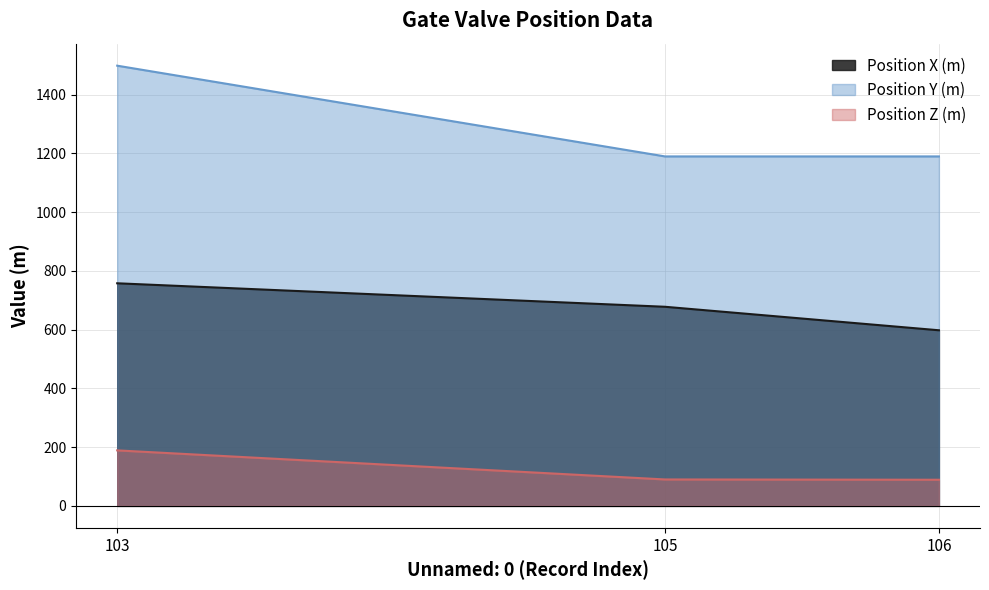

What is the total value across all series at 106?

1877